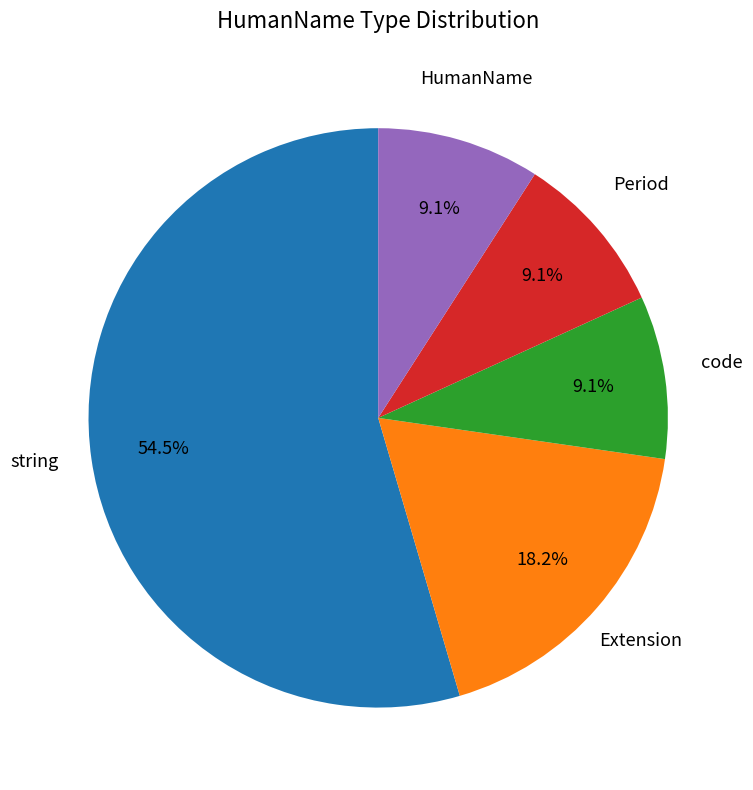

How many segments does this pie chart have?

5